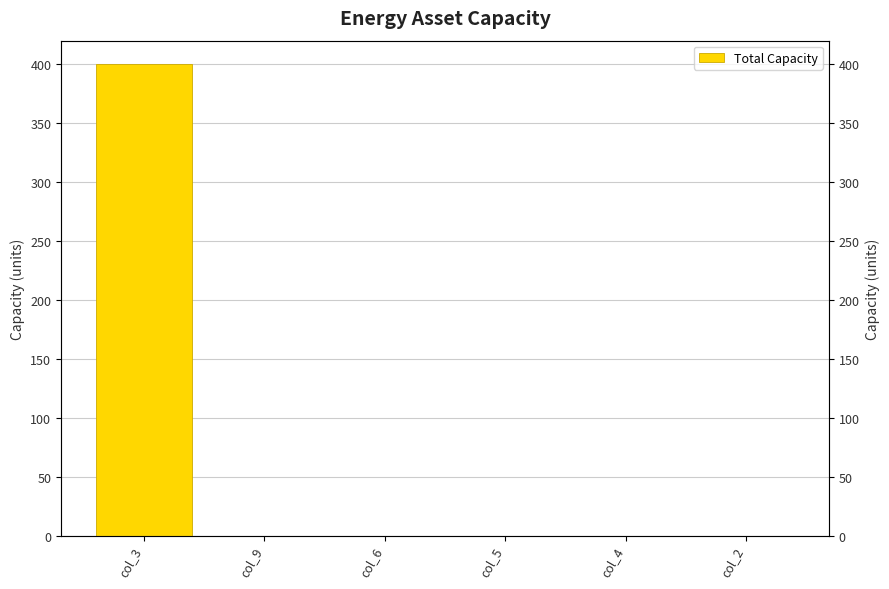

What is the label of the 5th bar from the left?

col_4